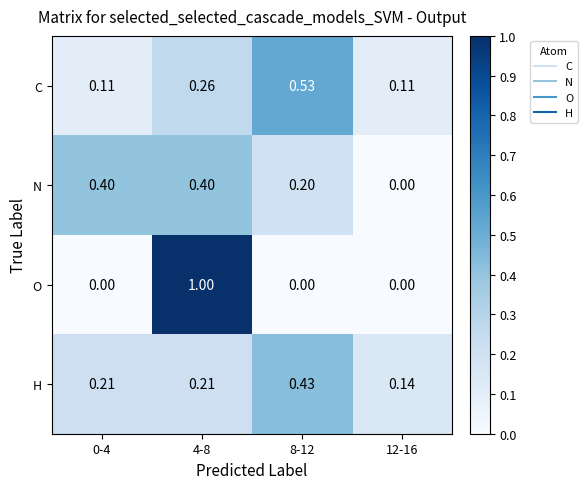

At 4-8, list the series in order from largest to smallest.

O, N, C, H